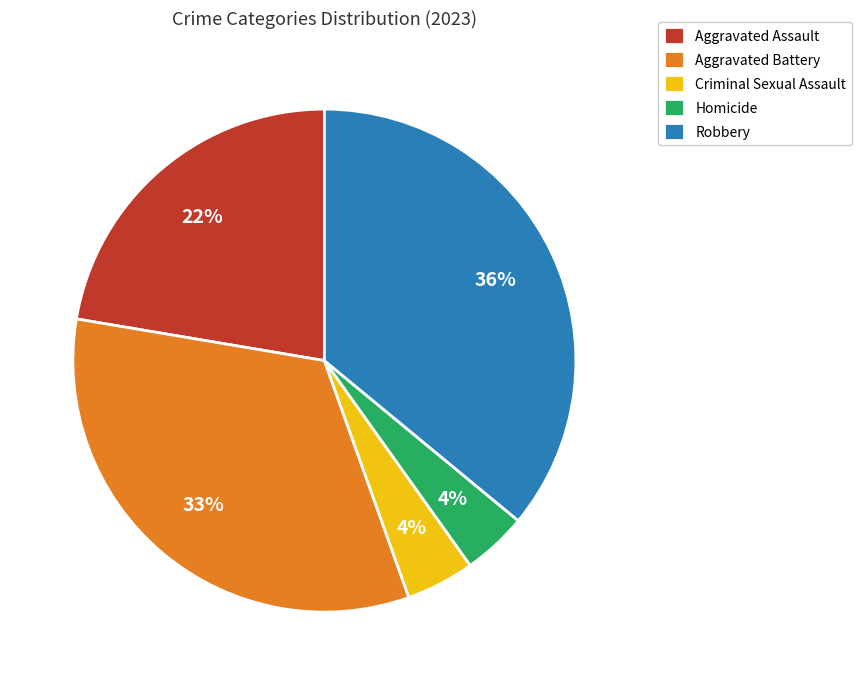

Is Criminal Sexual Assault the majority of the pie?

No